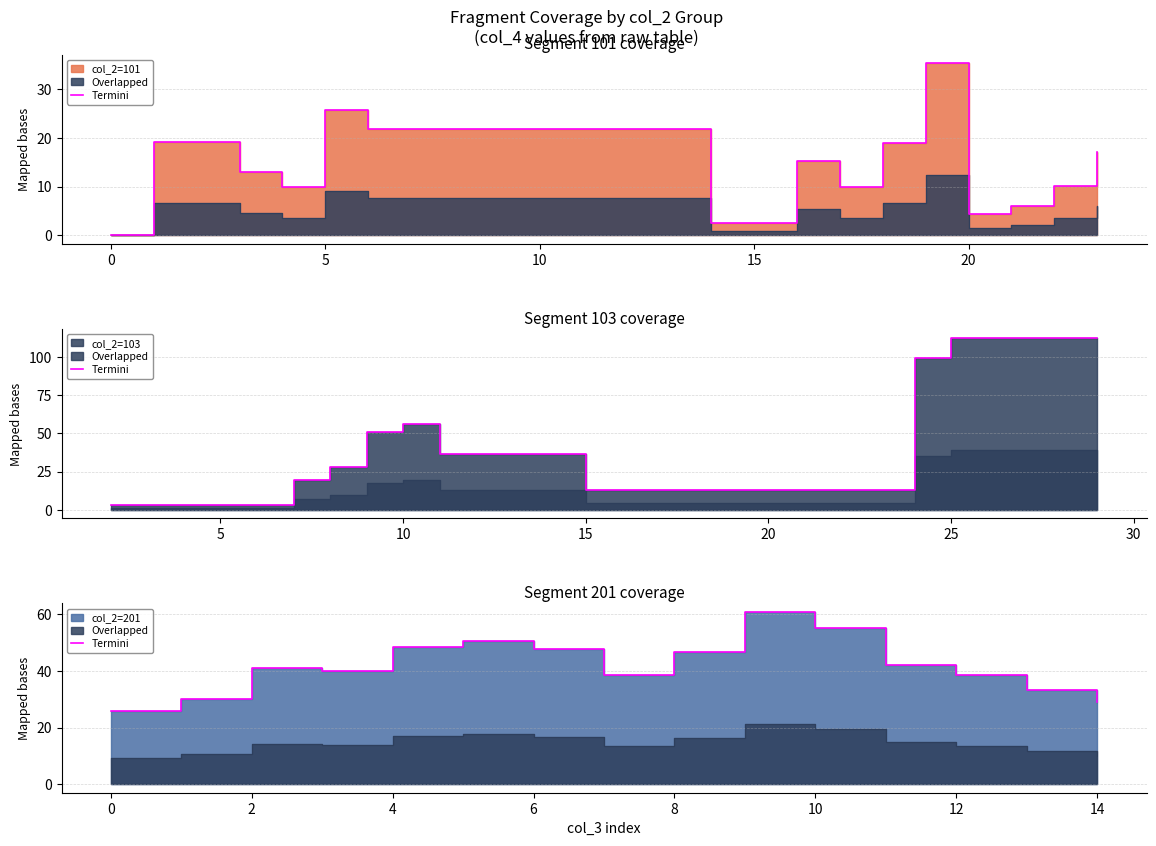

Is it true that the value at 10 is 55.3?

True